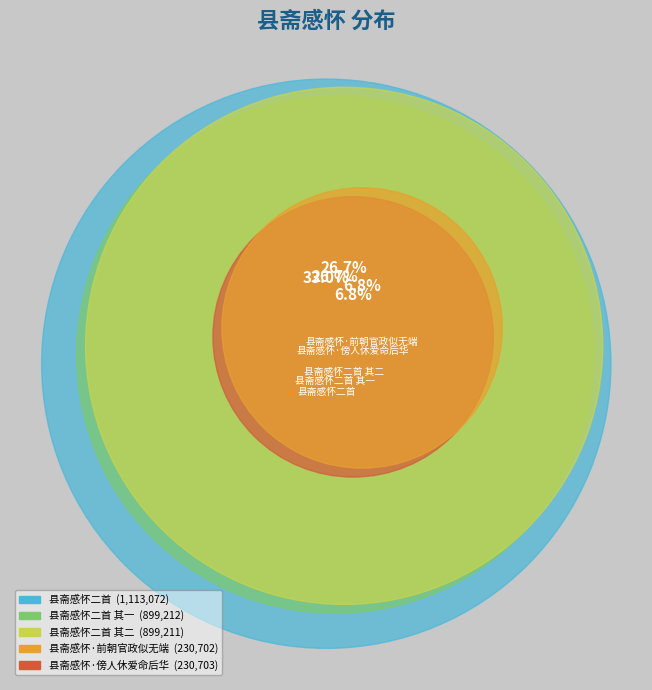

The 县斋感怀·前朝官政似无端 slice represents 7% of the pie. True or false?

True